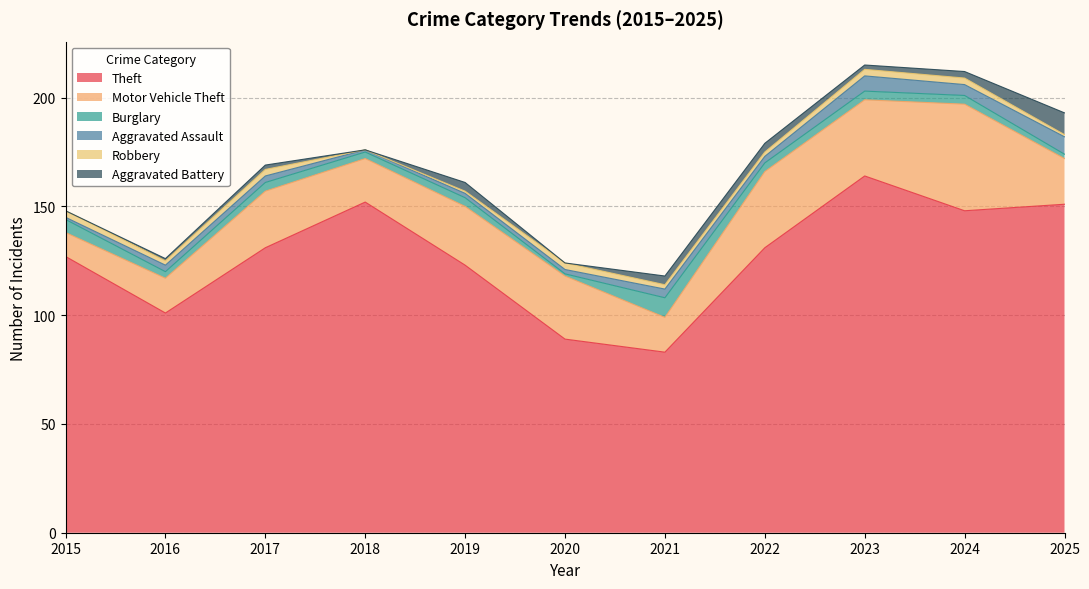

Which series has the widest spread of values?

Theft